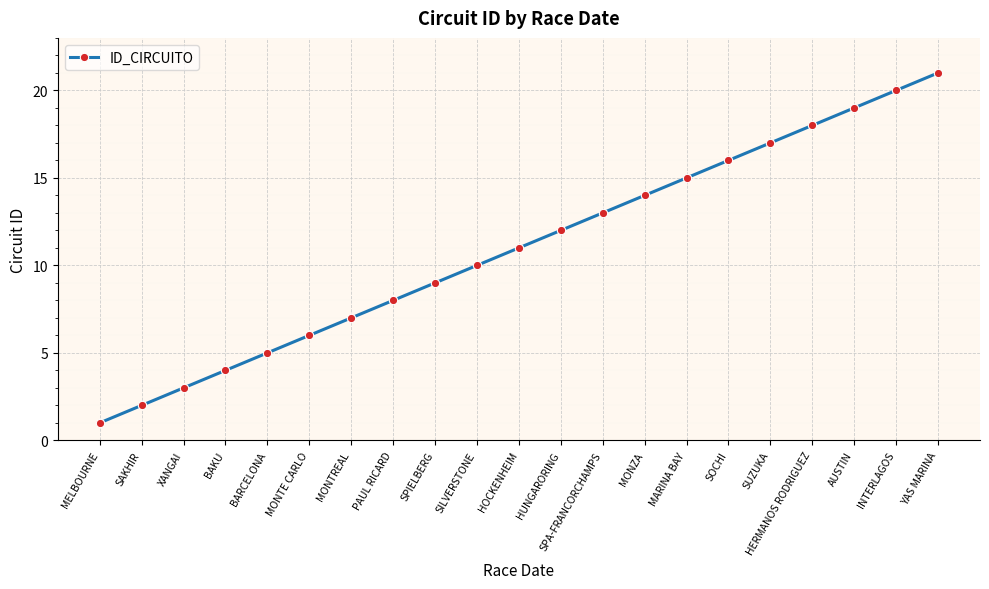

Reading left to right, extract all data points from this chart.

MELBOURNE=1	SAKHIR=2	XANGAI=3	BAKU=4	BARCELONA=5	MONTE CARLO=6	MONTREAL=7	PAUL RICARD=8	SPIELBERG=9	SILVERSTONE=10	HOCKENHEIM=11	HUNGARORING=12	SPA-FRANCORCHAMPS=13	MONZA=14	MARINA BAY=15	SOCHI=16	SUZUKA=17	HERMANOS RODRIGUEZ=18	AUSTIN=19	INTERLAGOS=20	YAS MARINA=21